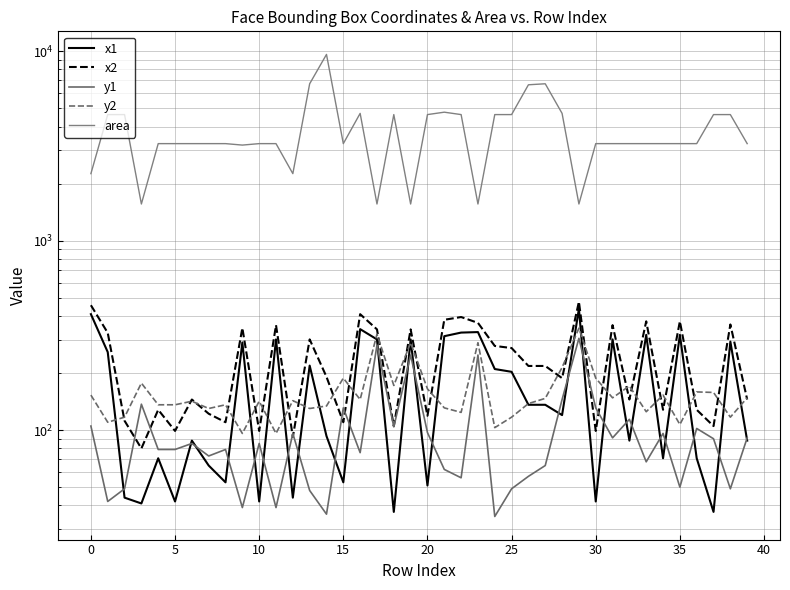

Which series has the largest range (max minus min)?

area